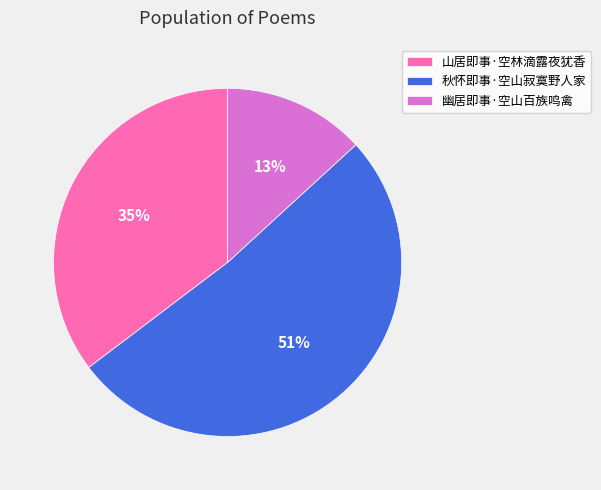

To the nearest percent, what is the difference between the 幽居即事·空山百族鸣禽 and 秋怀即事·空山寂寞野人家 slice percentages?

38%